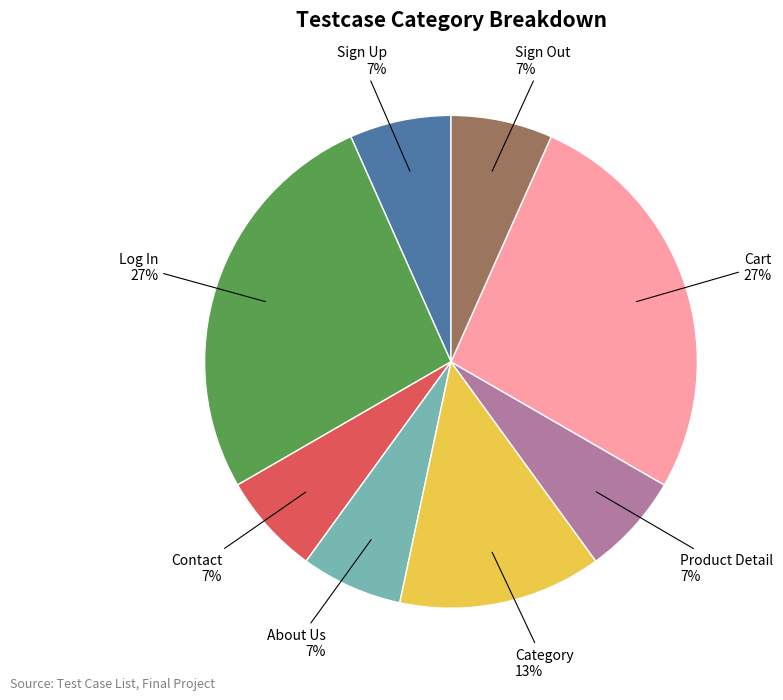

To the nearest percent, what is the difference between the largest and smallest slice percentages?

20%